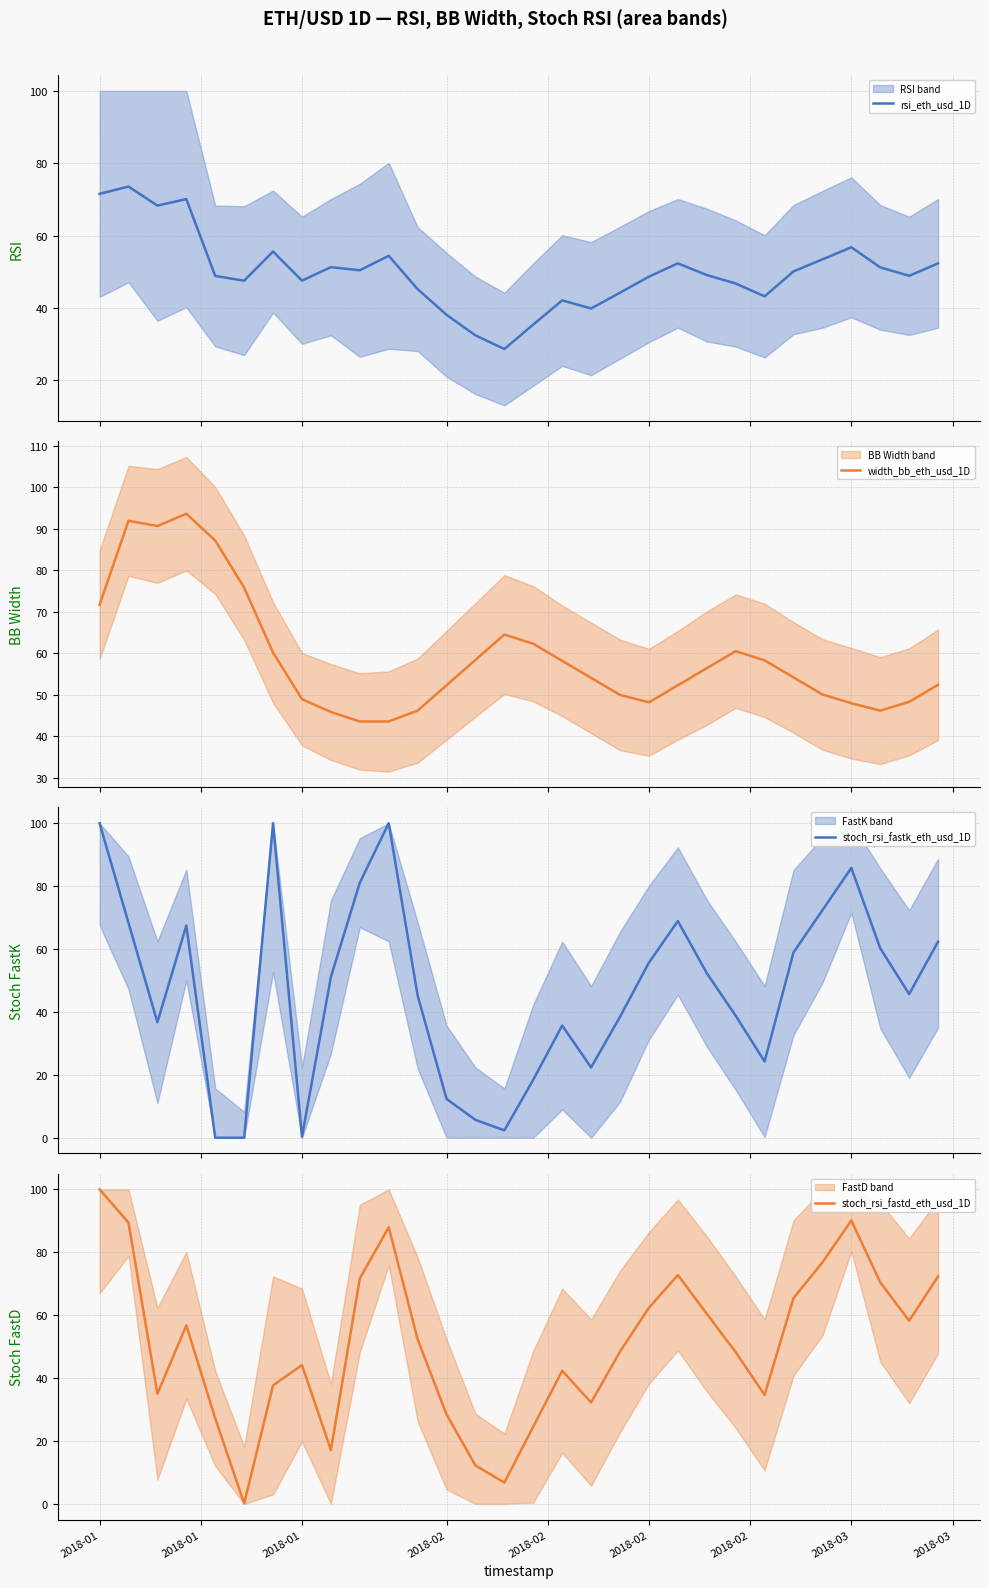

At which category does stoch_rsi_fastd_eth_usd_1D reach its first local valley?

2018-01